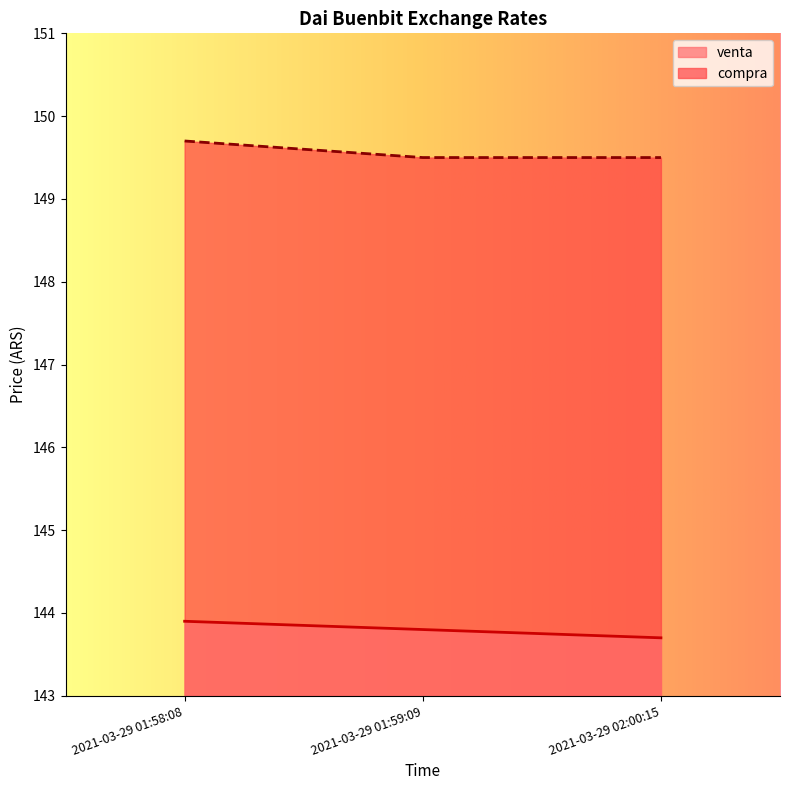

The value of venta at 2021-03-29 02:00:15 is 143.7. True or false?

True